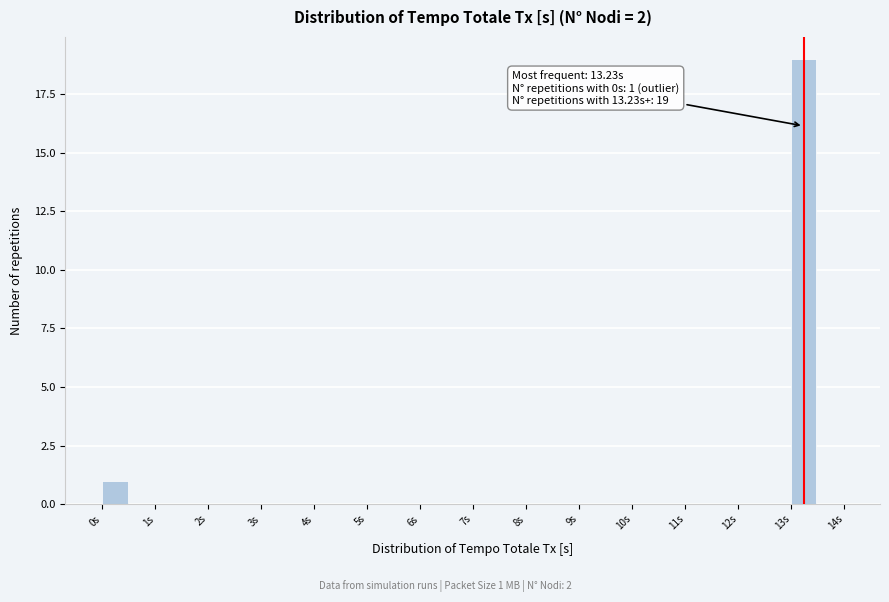

Which range on the x-axis has the tallest bar?

13.0 to 13.5